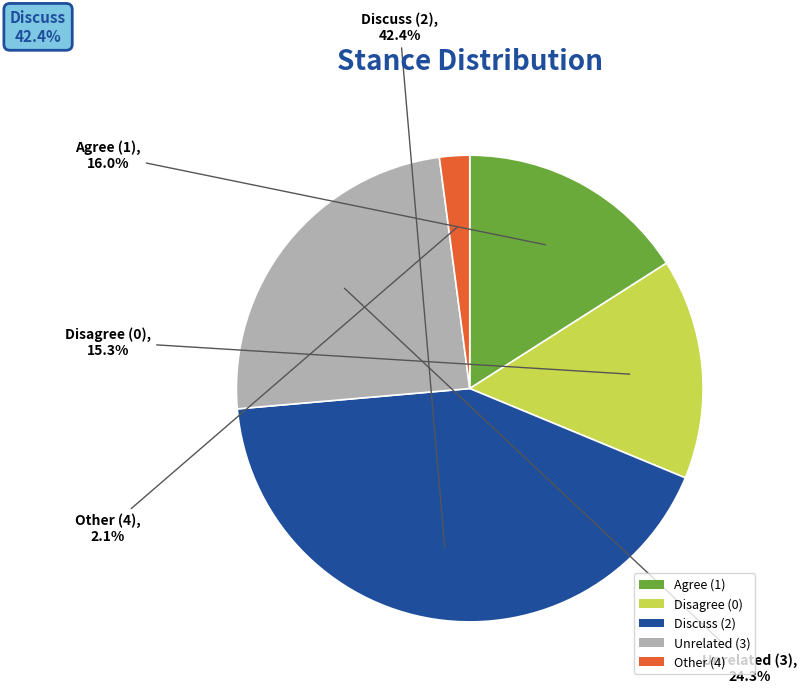

Count the number of slices in the pie.

5